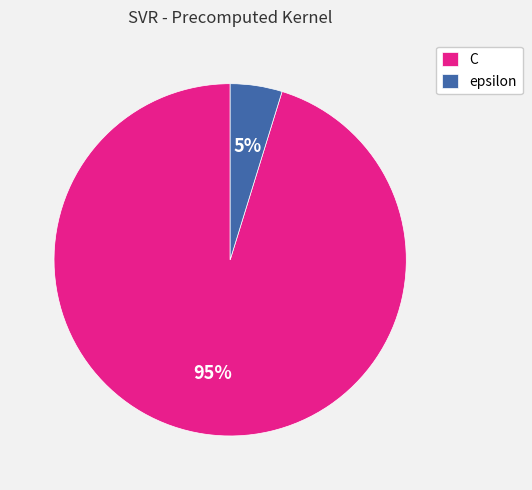

How many slices are in this pie chart?

2